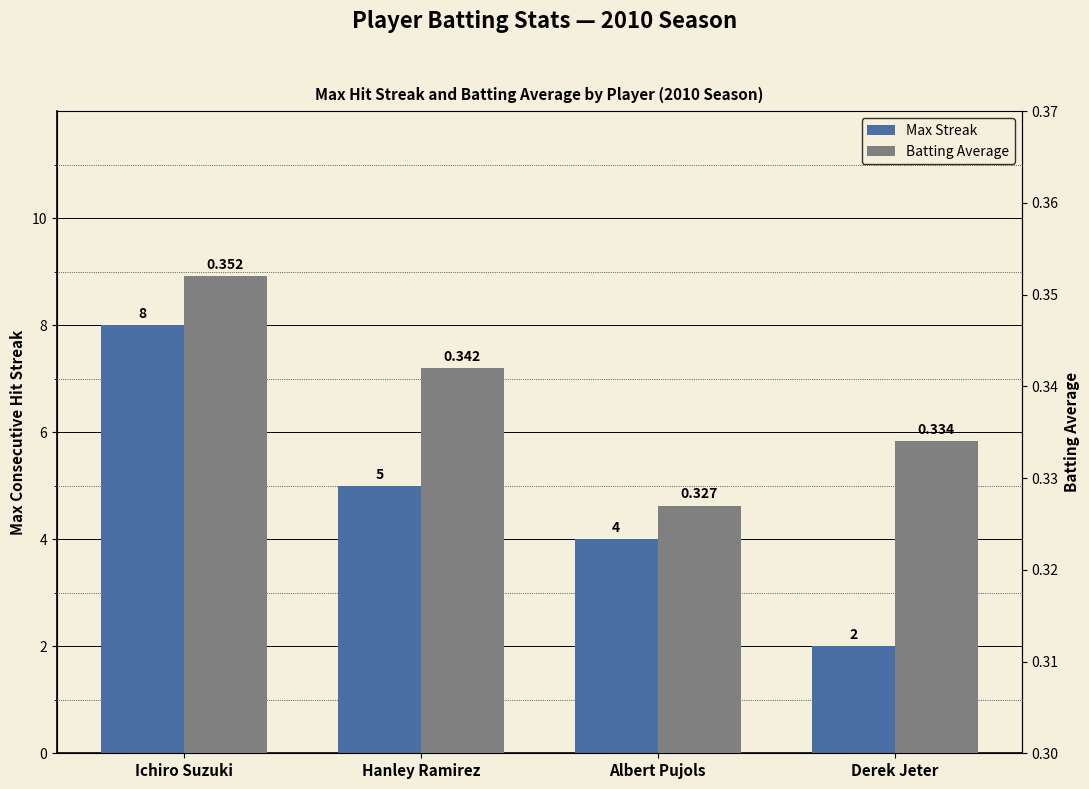

What are all the series names shown in the legend?

Max Streak, Batting Average